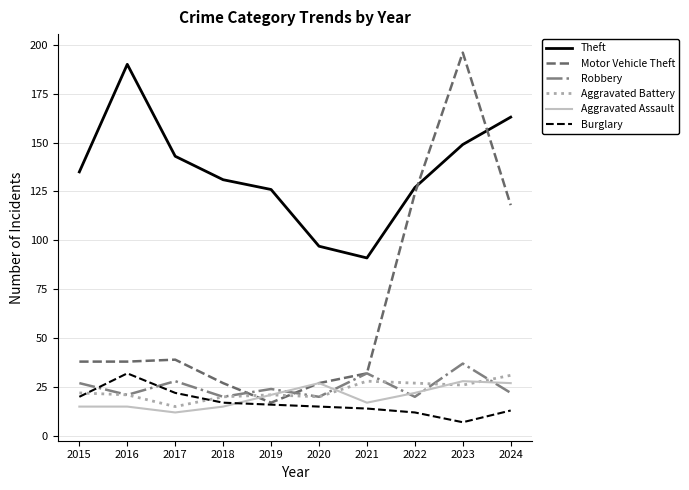

What is the approximate value of Aggravated Assault at 2023, to the nearest 5?

30